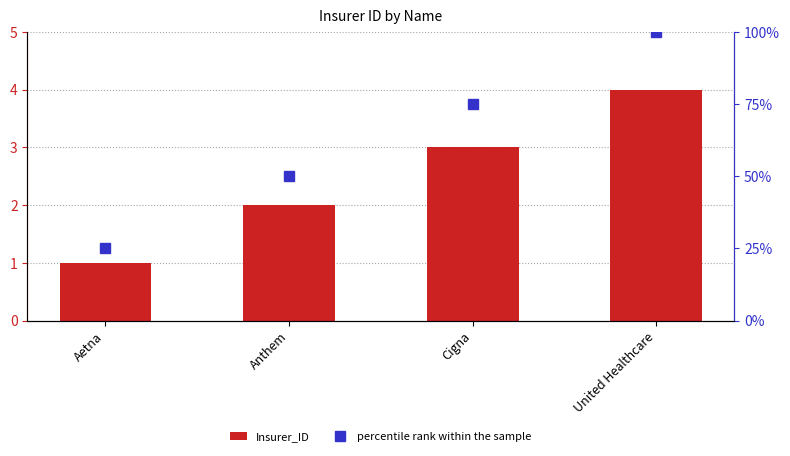

At which label does percentile rank within the sample reach its minimum?

Aetna